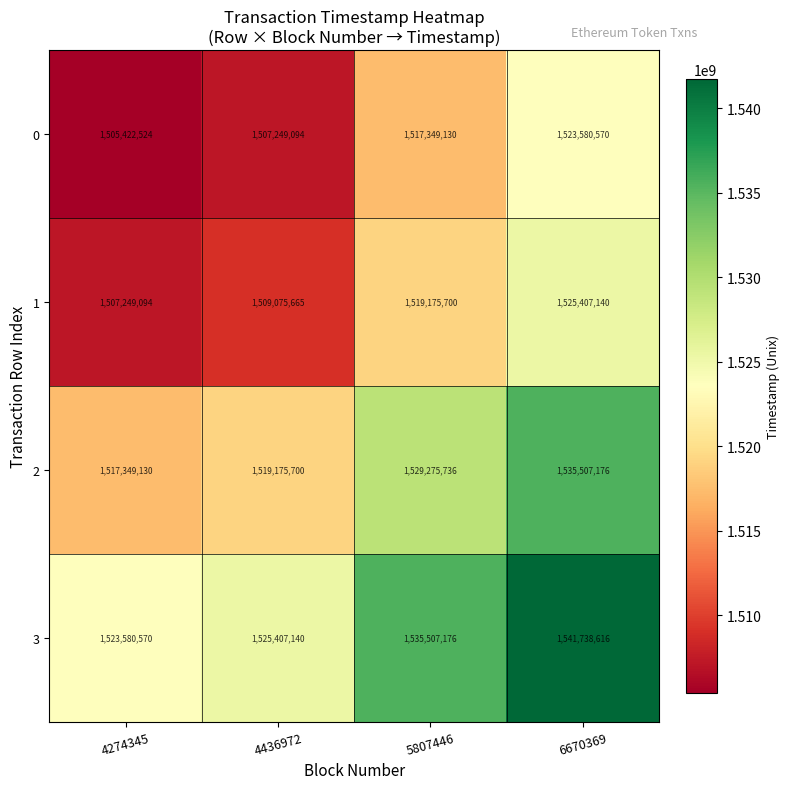

What is the total value across all series at 5807446?

6101307742